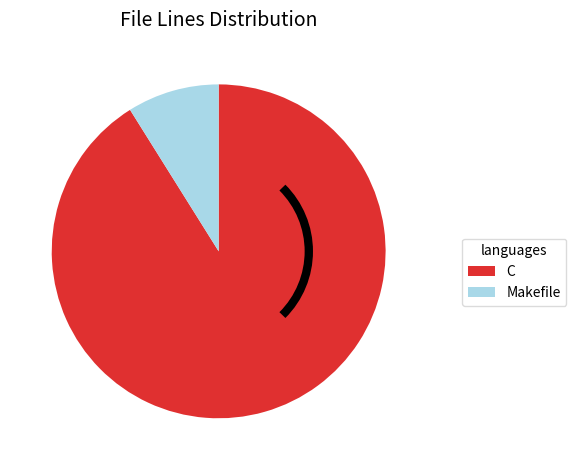

Count the number of slices in the pie.

2